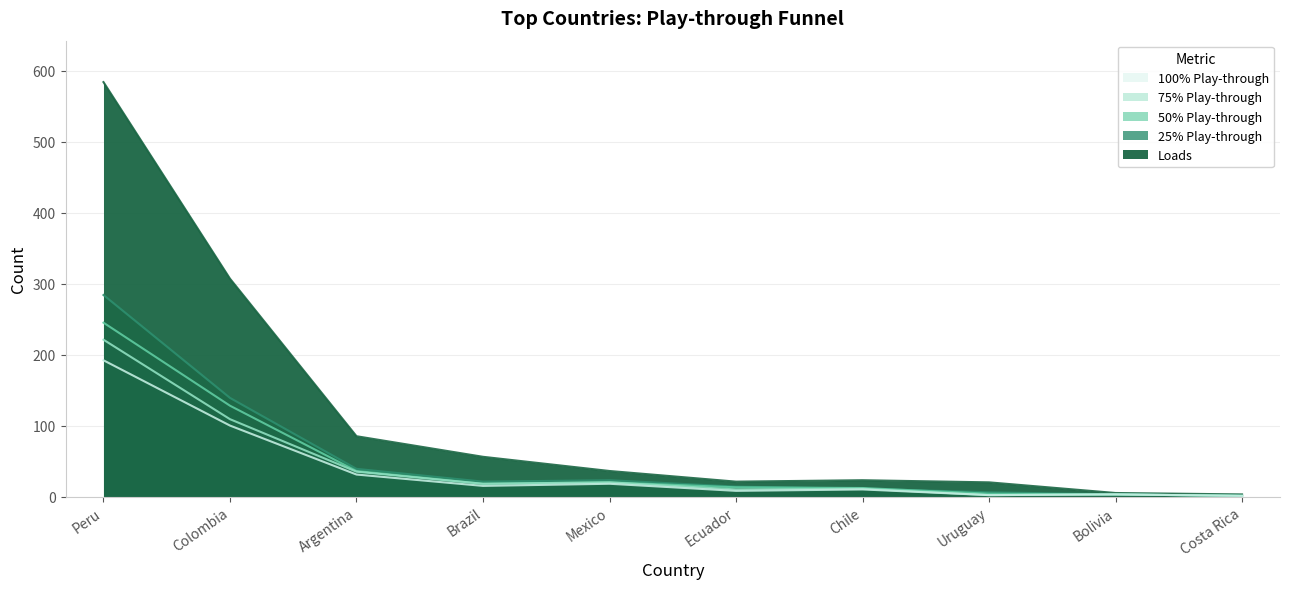

List the labels in order of count_plays_100 value, smallest first.

Costa Rica, Uruguay, Bolivia, Ecuador, Chile, Brazil, Mexico, Argentina, Colombia, Peru